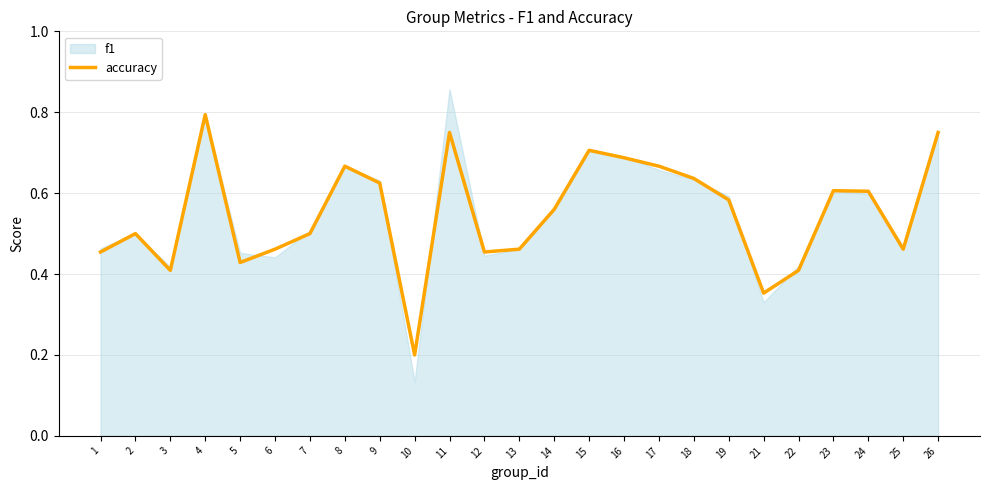

The chart shows a value of 0.5 at 12. True or false?

True